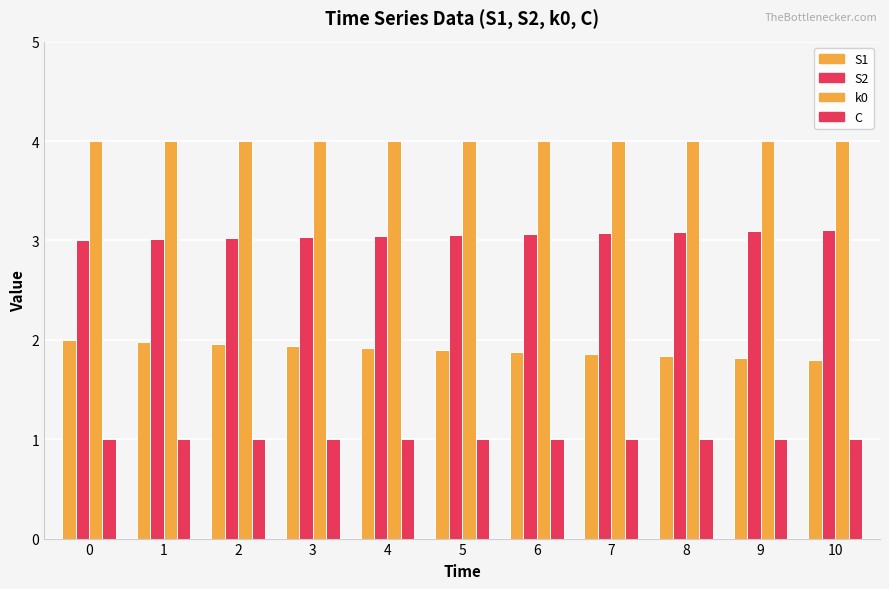

What is the value of the k0 bar at the 2nd from the left?

4.0